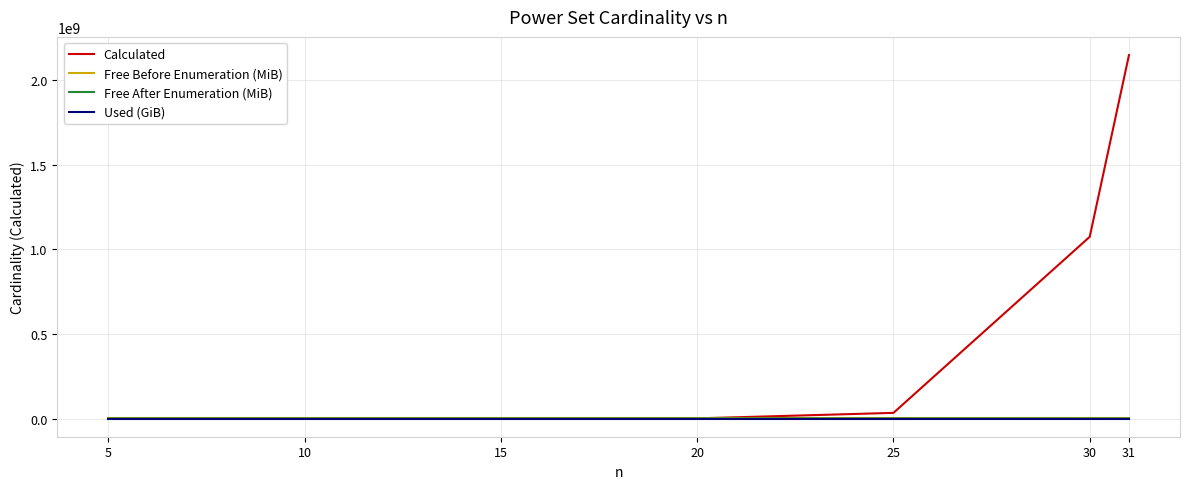

Which series changed the most between 5 and 30?

Calculated